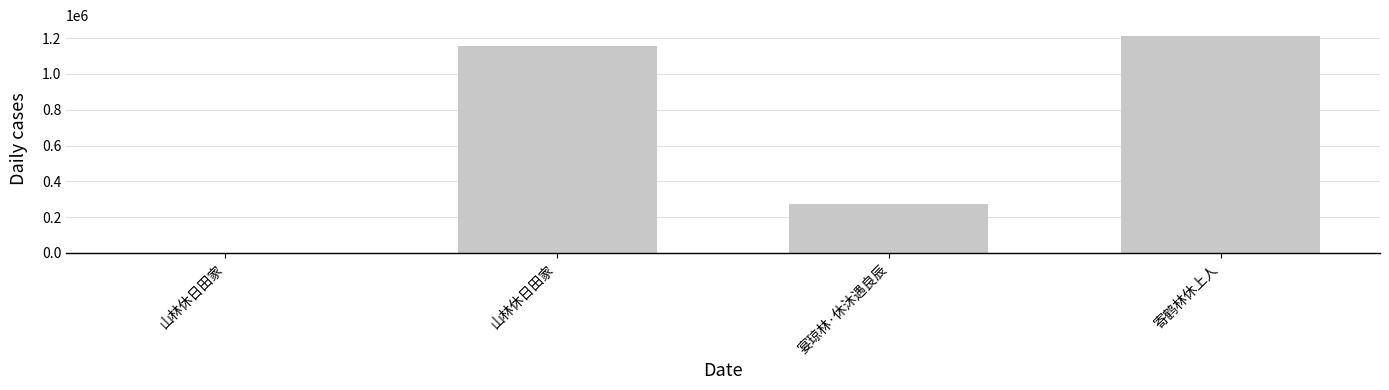

What is the difference between the values at 山林休日田家 and 寄鹤林休上人?

1211472